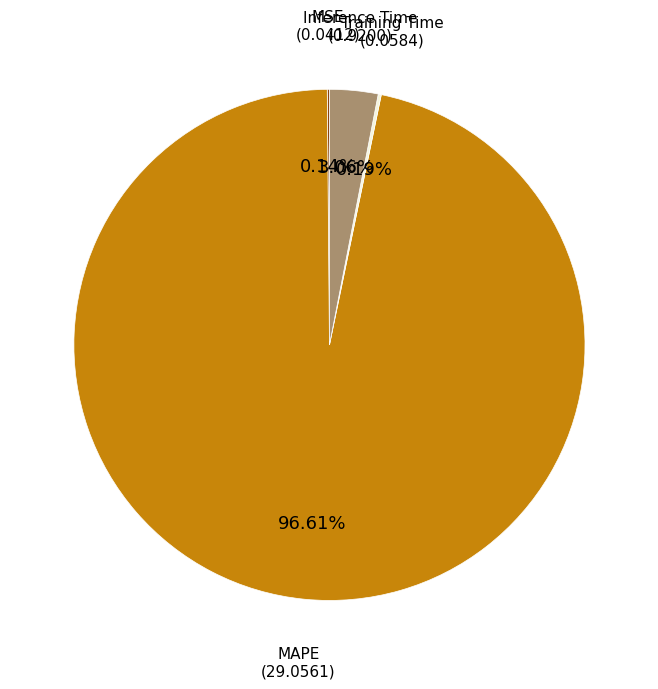

To the nearest percent, what portion does MAPE represent?

97%